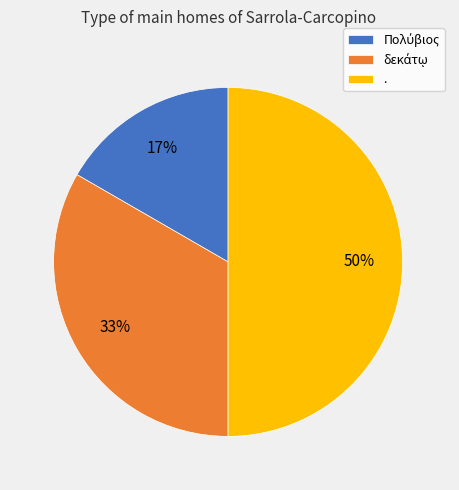

Which category has the biggest portion of the pie?

.